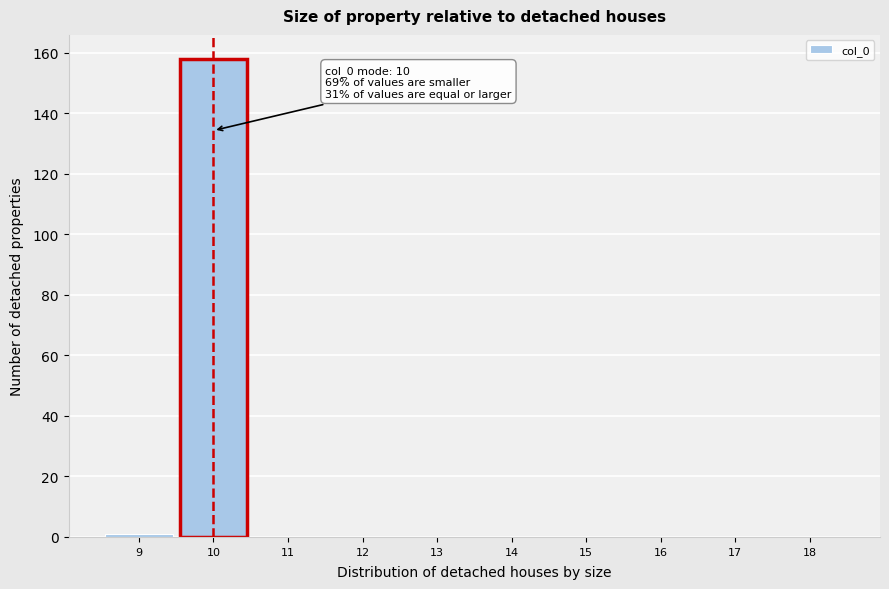

Which range on the x-axis has the tallest bar?

9.5 to 10.5